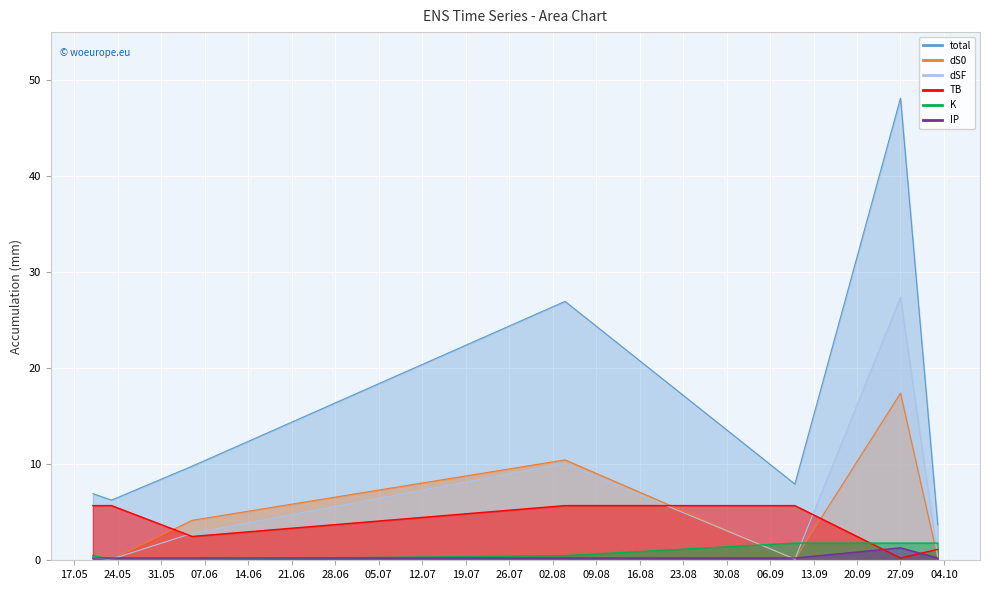

Is the value of IP at 2022-06-05 greater than the value of TB at 2022-09-27?

Yes